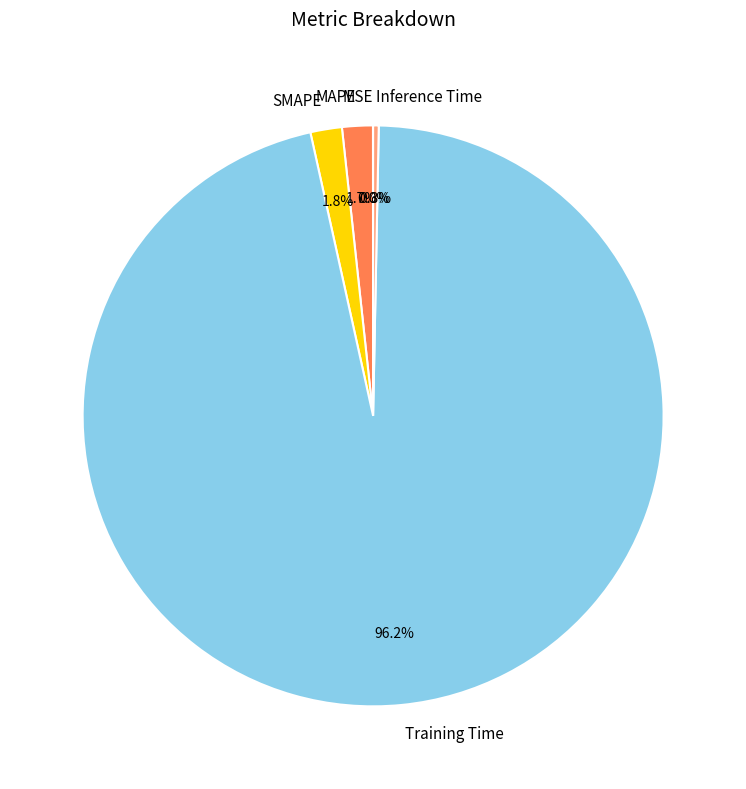

How much of the chart is everything except SMAPE?

98.2%